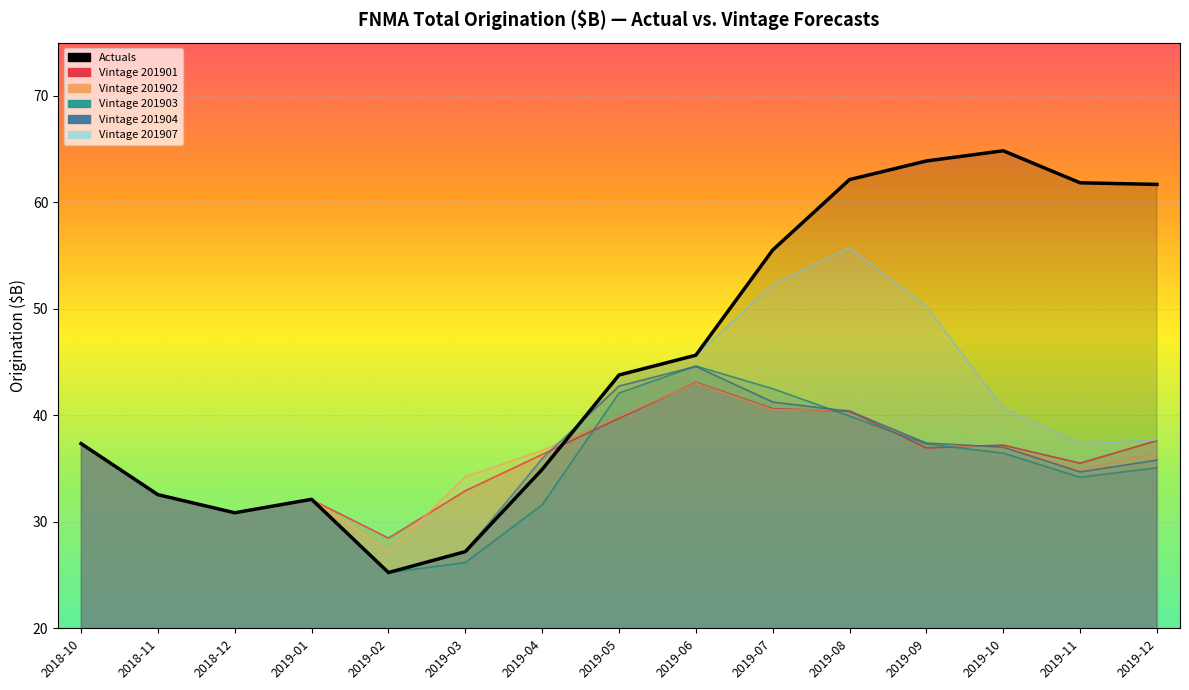

Which label corresponds to the largest value in the chart?

2019-10